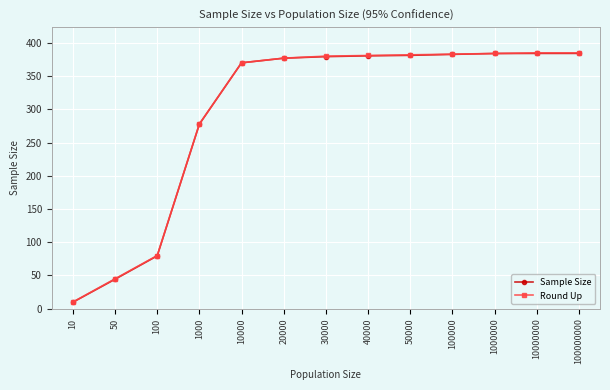

At which label is Round Up closest to 197?

1000